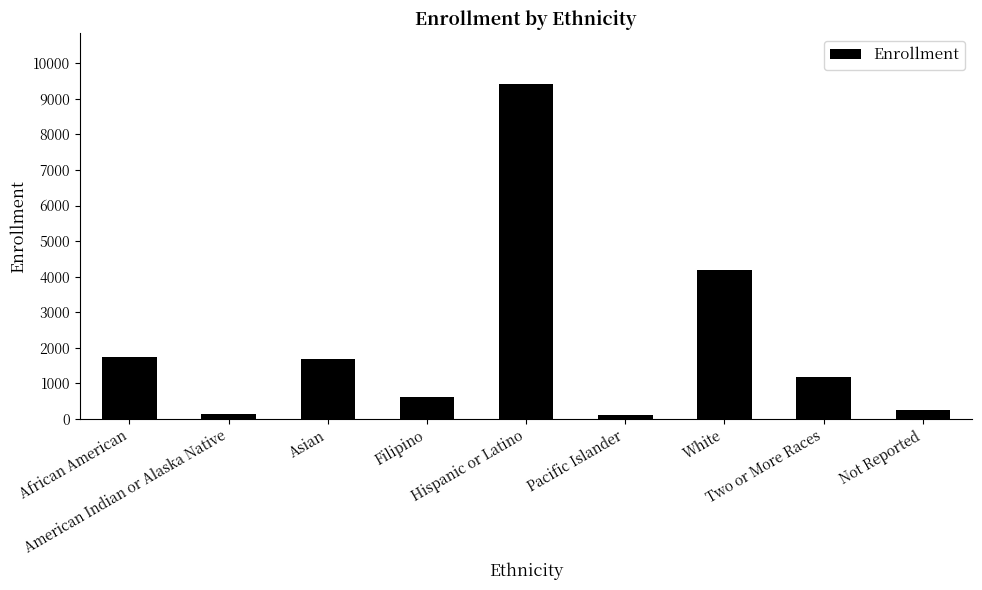

Are the bars grouped side by side (vs. stacked)?

No